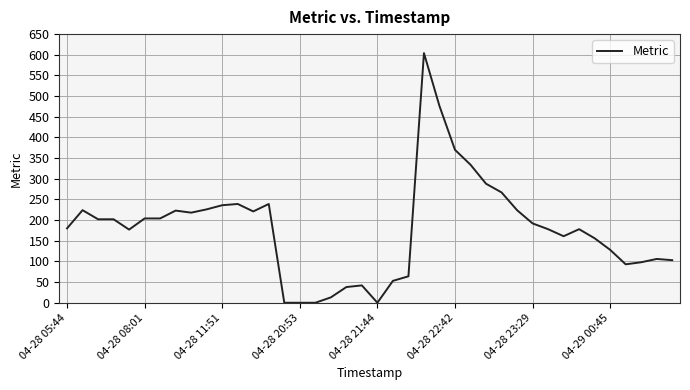

What is the greatest value displayed?

604